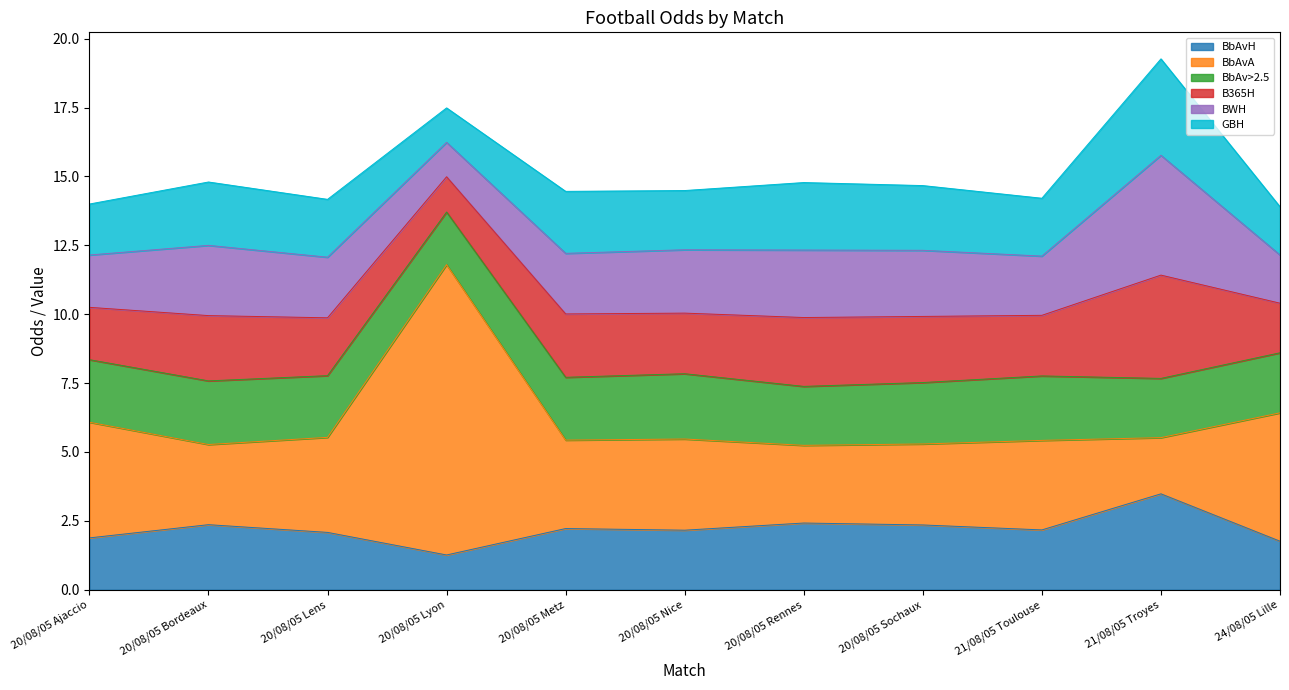

Does the chart have visible grid lines?

No